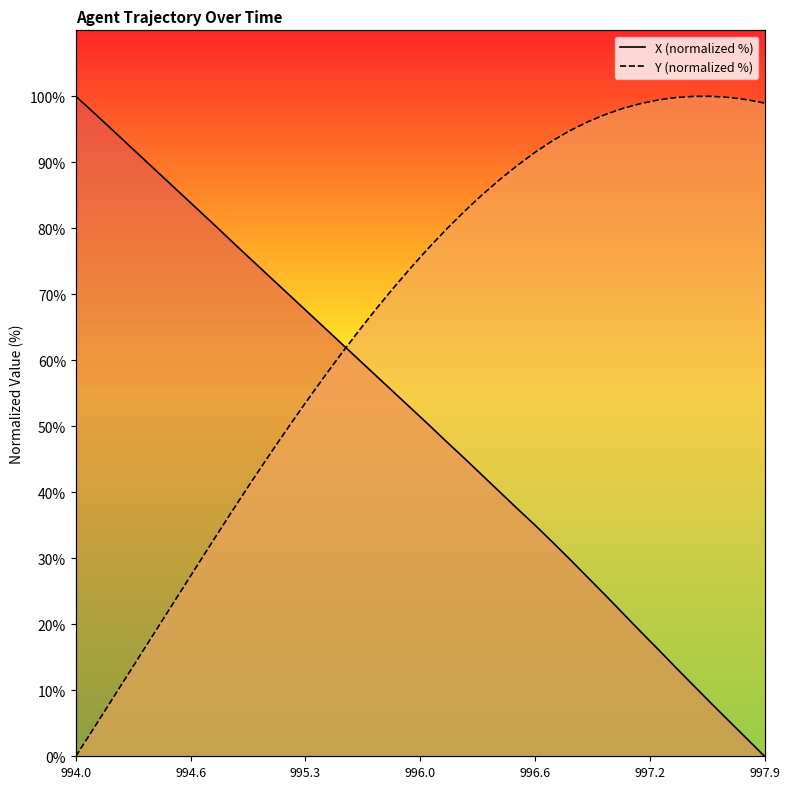

What is the sum of all Y (normalized %) values?

2644.6